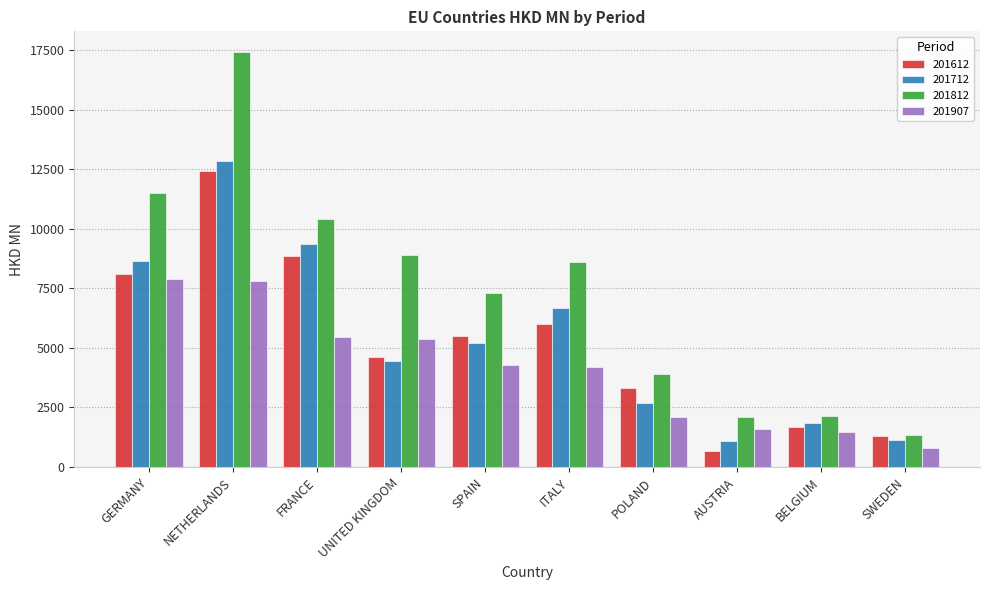

Which series has the largest range (max minus min)?

201812